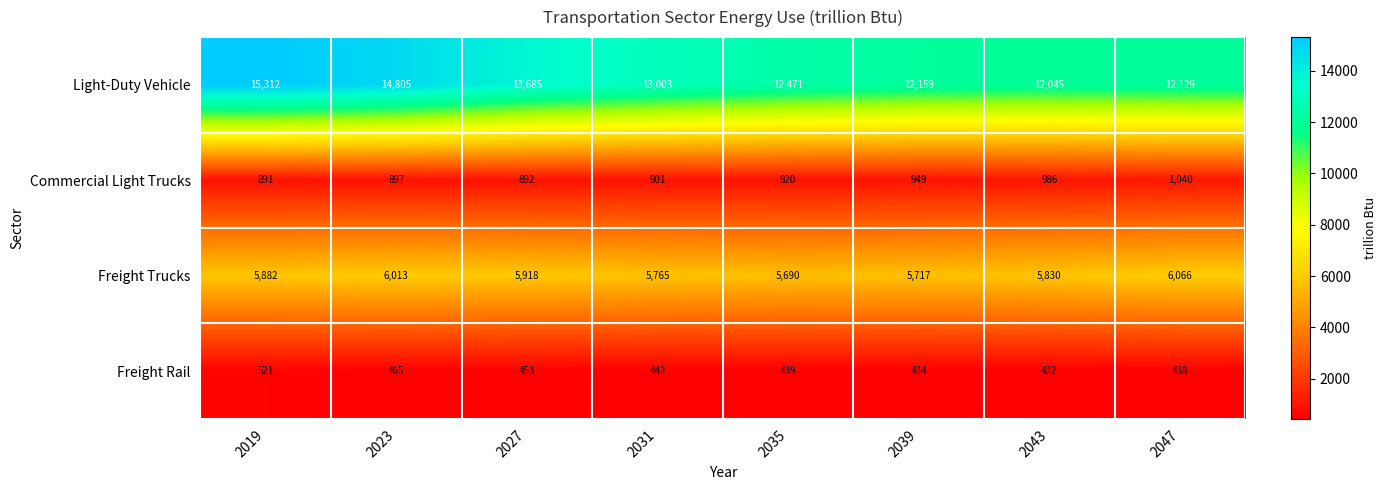

What is the difference between the maximum and minimum values in the Freight Trucks series?

376